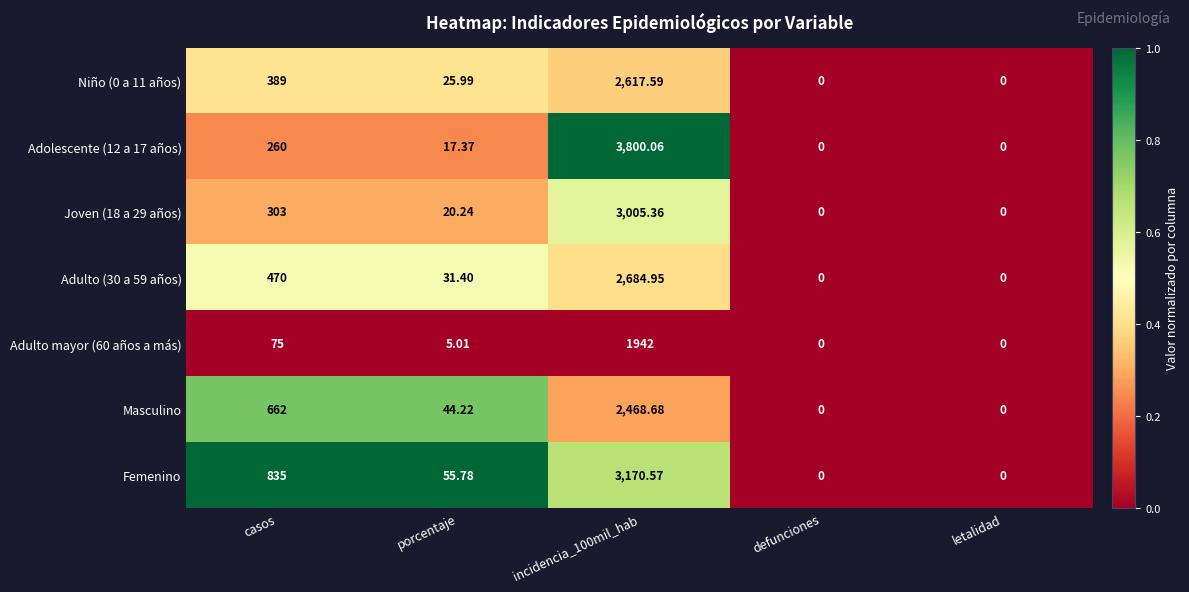

Which category has the highest value across all series?

incidencia_100mil_hab